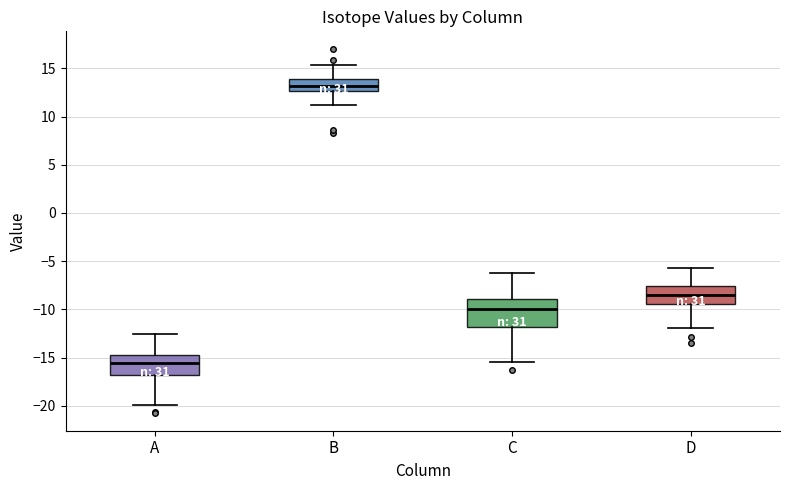

Reading left to right, transcribe this box plot: for each box, give where its median line is, the range the box spans, and where its two whiskers end, as read against the y-axis. The values are not printed on the chart, so give them approximately, as read against the axis.

A: median -15.5, box -17.0 to -14.5, whiskers -20.0 to -12.5
B: median 13.0, box 12.5 to 14.0, whiskers 11.0 to 15.5
C: median -10.0, box -12.0 to -9.0, whiskers -15.5 to -6.0
D: median -8.5, box -9.5 to -7.5, whiskers -12.0 to -5.5